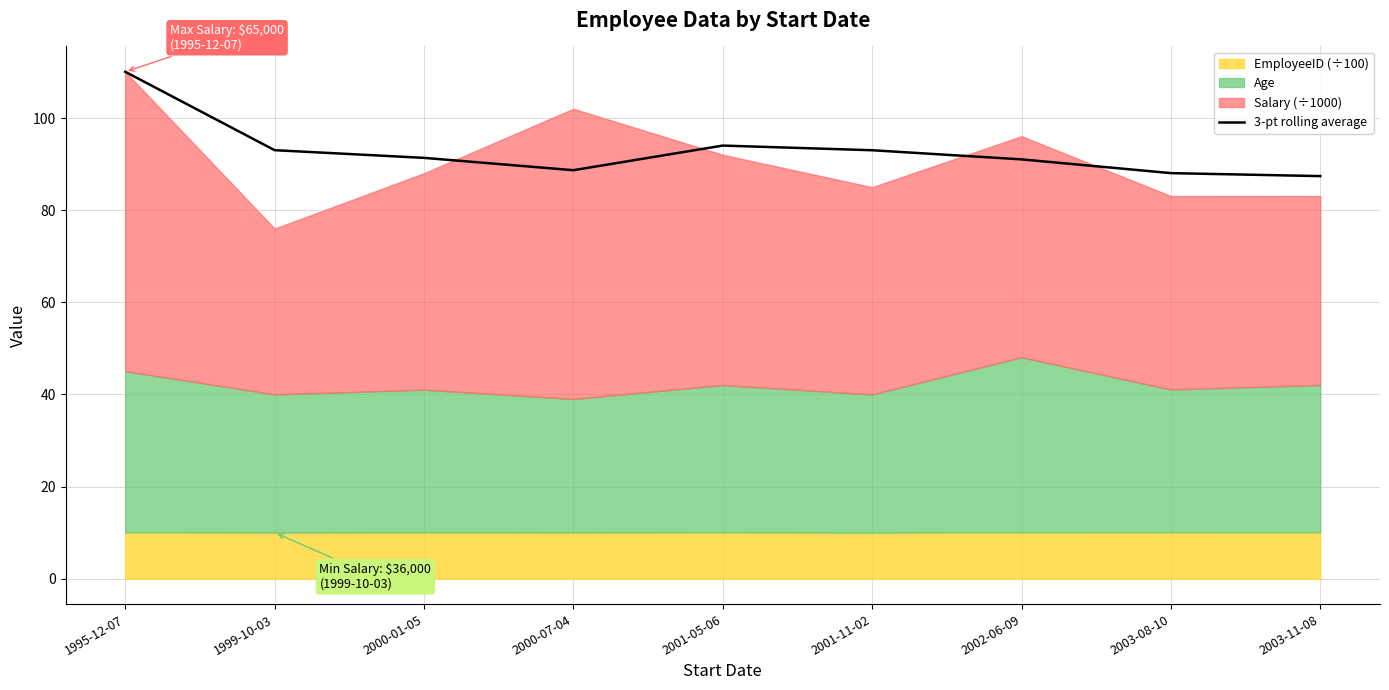

List the labels in order of value, largest first.

1995-12-07, 2001-05-06, 1999-10-03, 2001-11-02, 2000-01-05, 2002-06-09, 2000-07-04, 2003-08-10, 2003-11-08